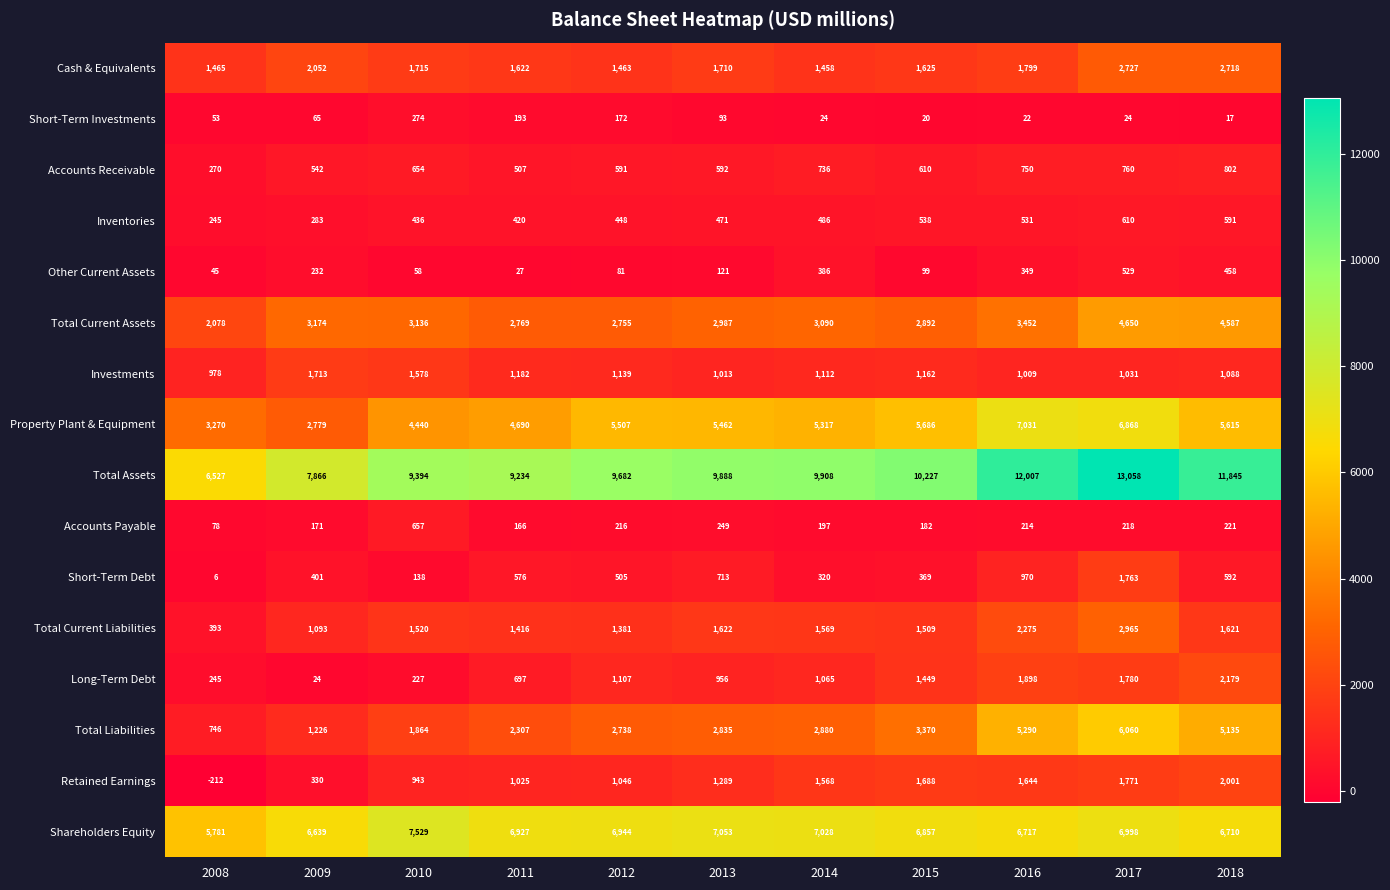

What is the spread (max minus min) of values at 2016?

11985